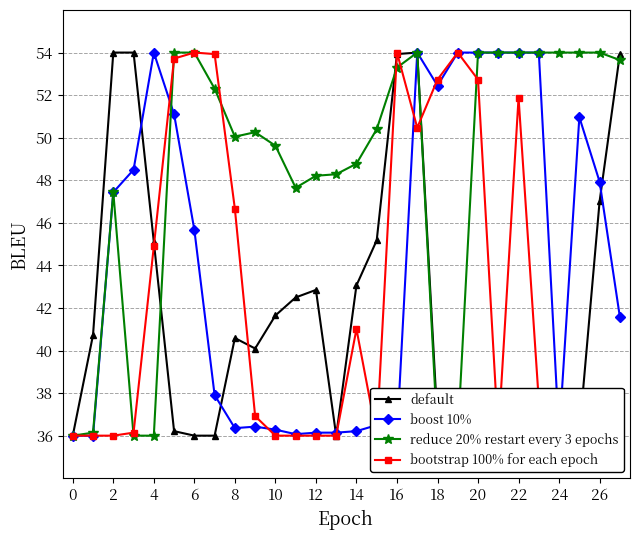

Which label corresponds to the largest value in the chart?

2